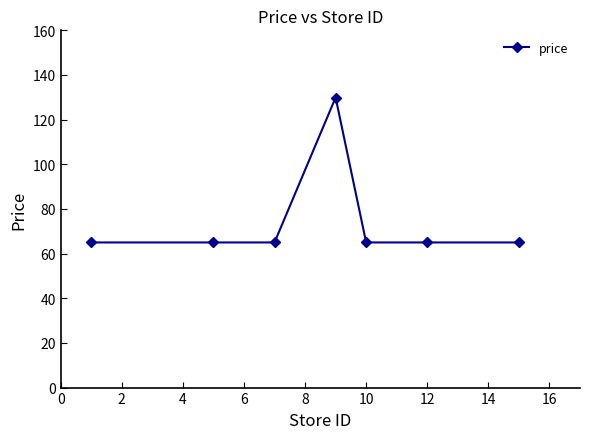

What is the greatest value displayed?

129.9